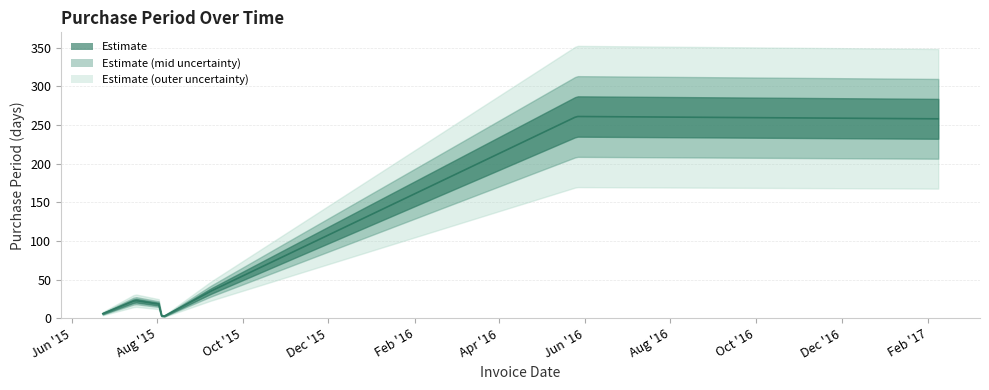

Which label corresponds to the largest value in the chart?

2016-05-26